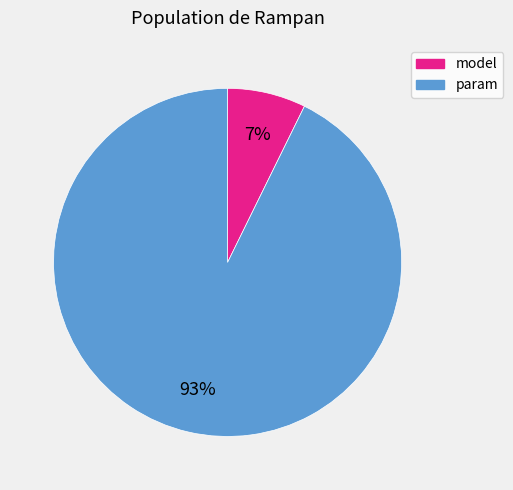

Which slice represents more than half of the pie?

param